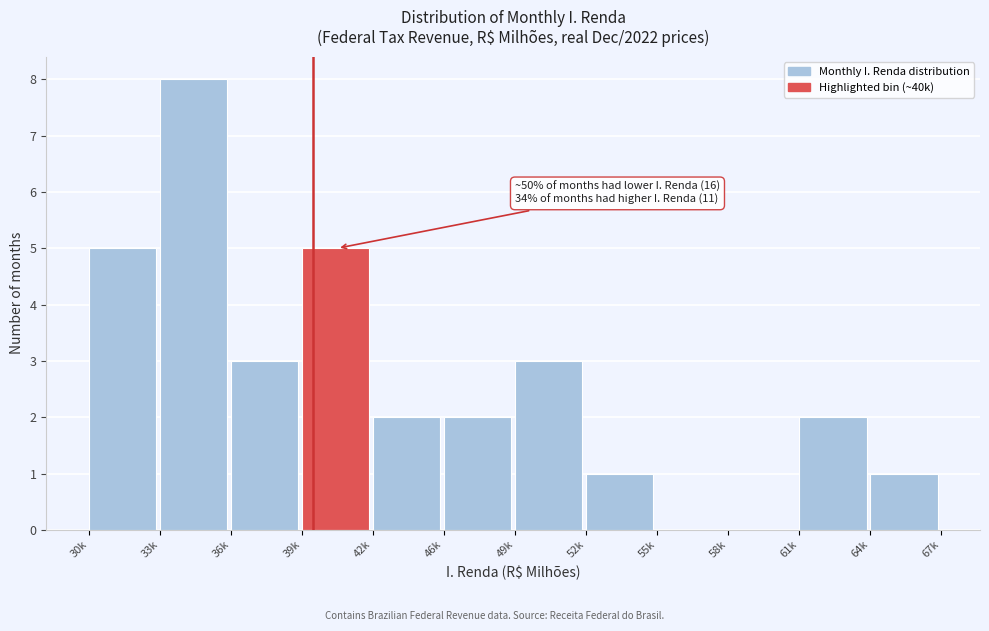

Reading left to right, list all the values displayed in this chart.

30k=5	33k=8	36k=3	39k=5	42k=2	46k=2	49k=3	52k=1	55k=0	58k=0	61k=2	64k=1